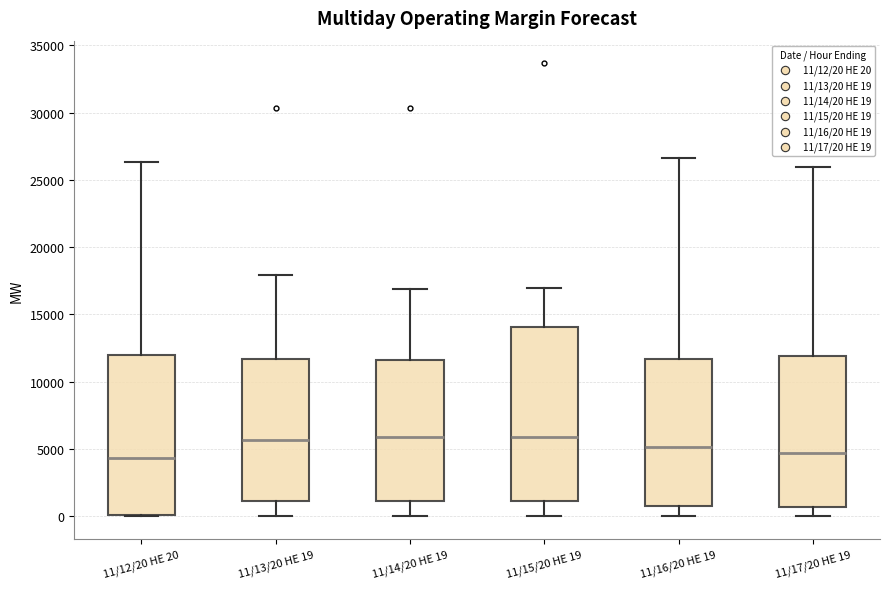

Where is the upper edge of the box for 11/12/20 HE 20 on the y-axis? The values are not printed on the chart, so give them approximately, as read against the axis.

12000